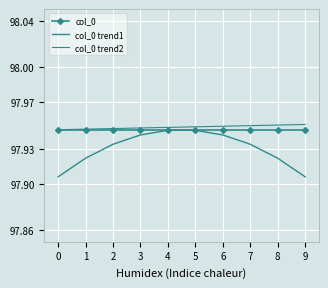

What is the sum of the col_0 values at 6 and 0?

195.9